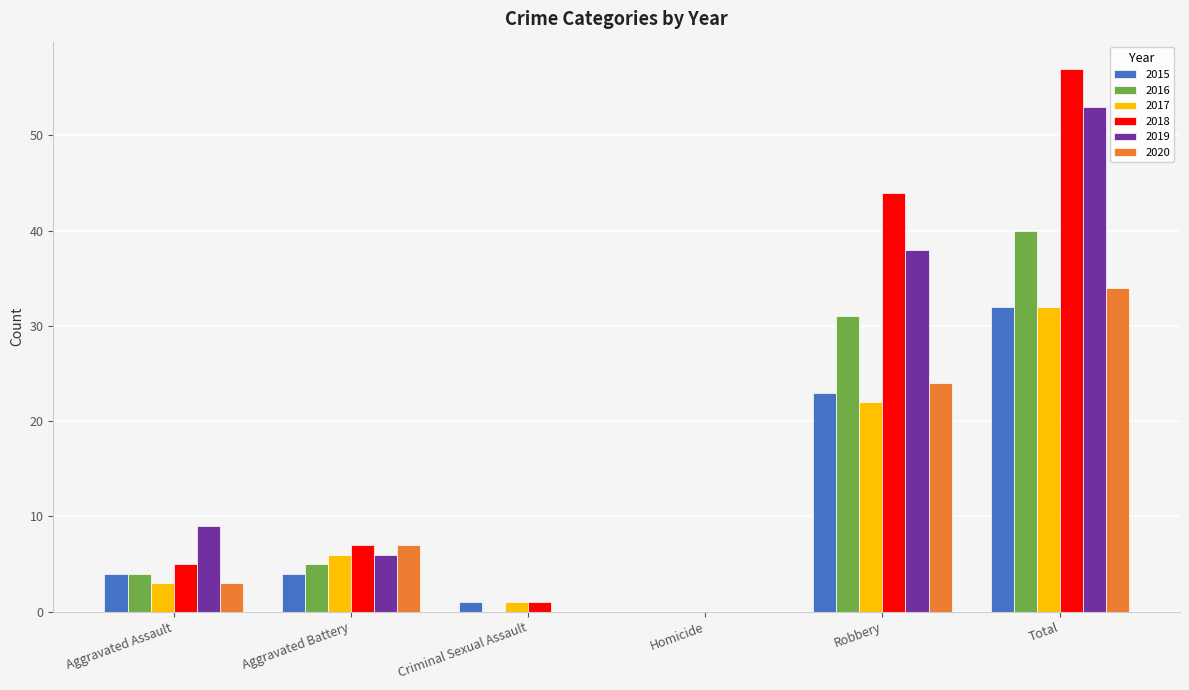

Reading left to right, transcribe all the data shown in this chart.

2015: 4	4	1	0	23	32
2016: 4	5	0	0	31	40
2017: 3	6	1	0	22	32
2018: 5	7	1	0	44	57
2019: 9	6	0	0	38	53
2020: 3	7	0	0	24	34